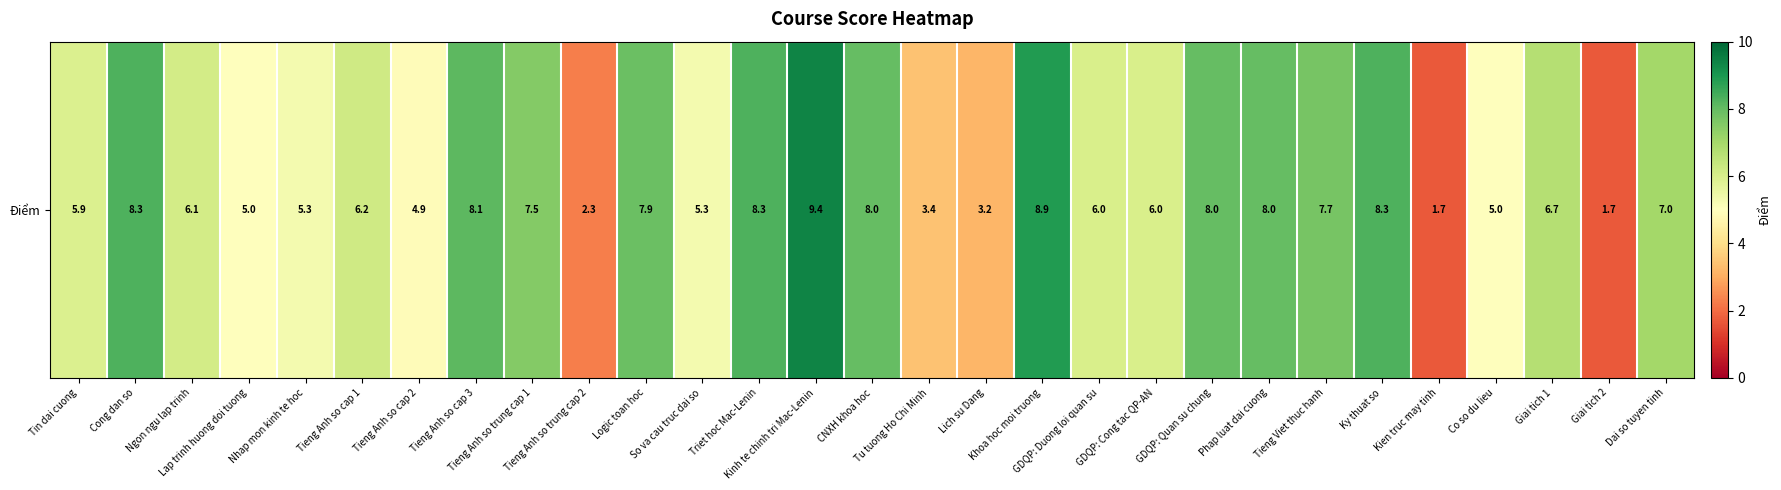

What is the sum of all values?

180.1